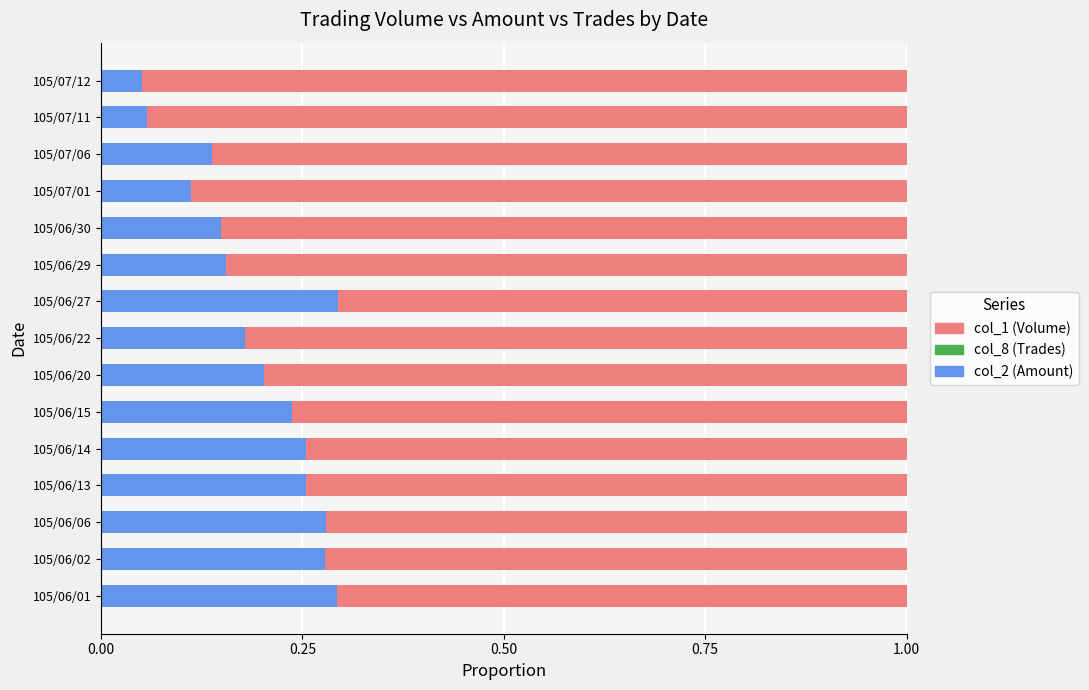

The col_2 (Amount) series shows 0.4 at 105/06/06. True or false?

False